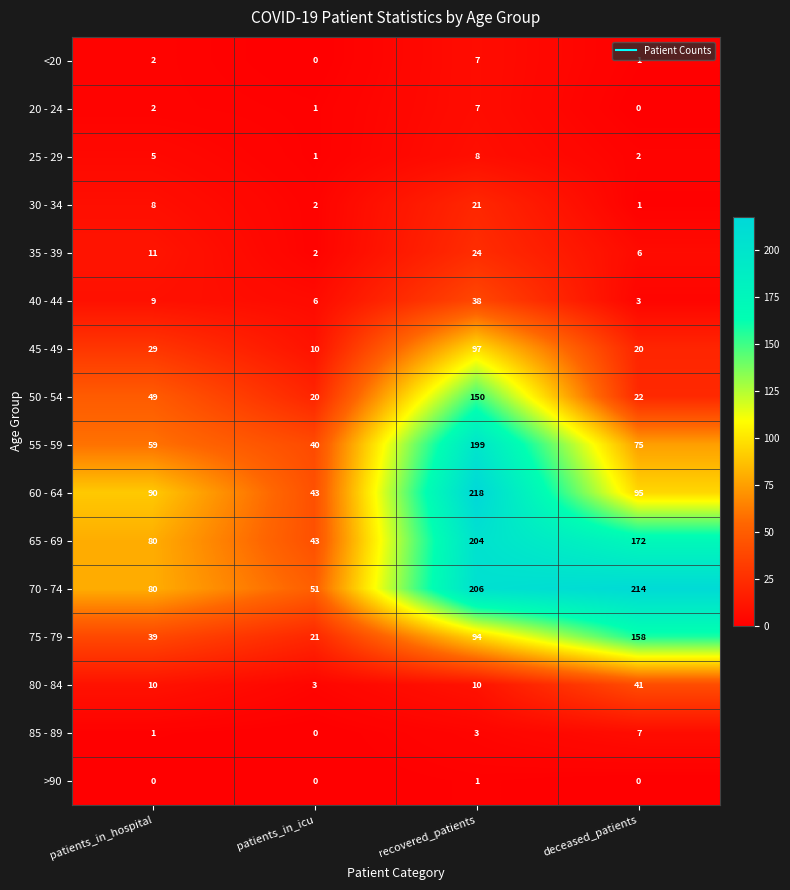

Rank the categories by 65 - 69 value from highest to lowest.

recovered_patients, deceased_patients, patients_in_hospital, patients_in_icu